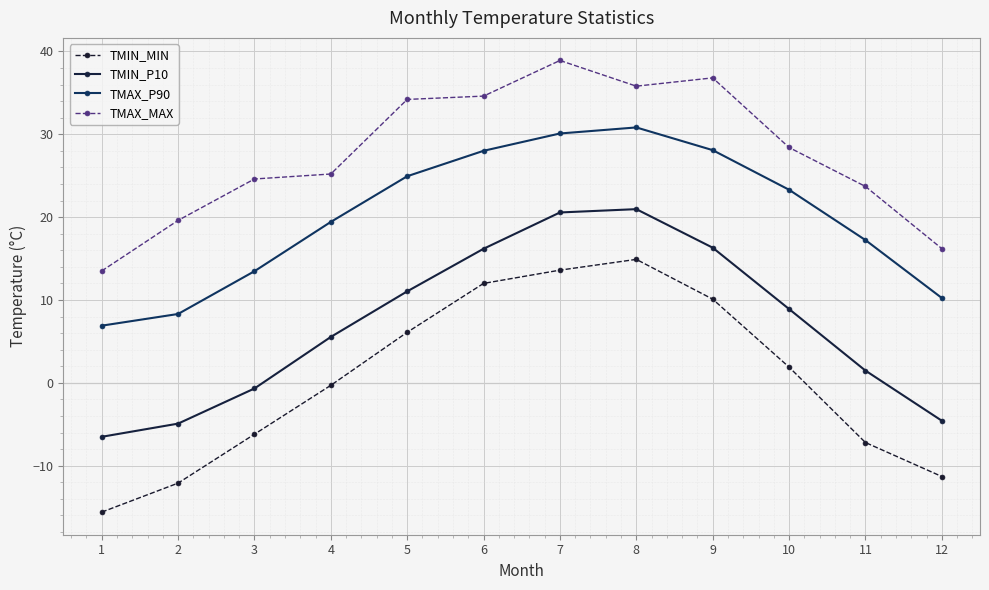

True or false: TMAX_MAX and TMAX_P90 intersect in this chart.

False